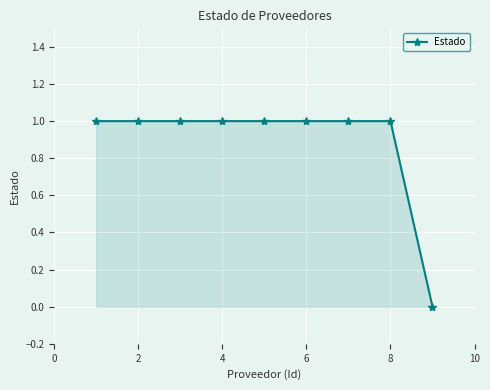

What is the sum of all values?

8